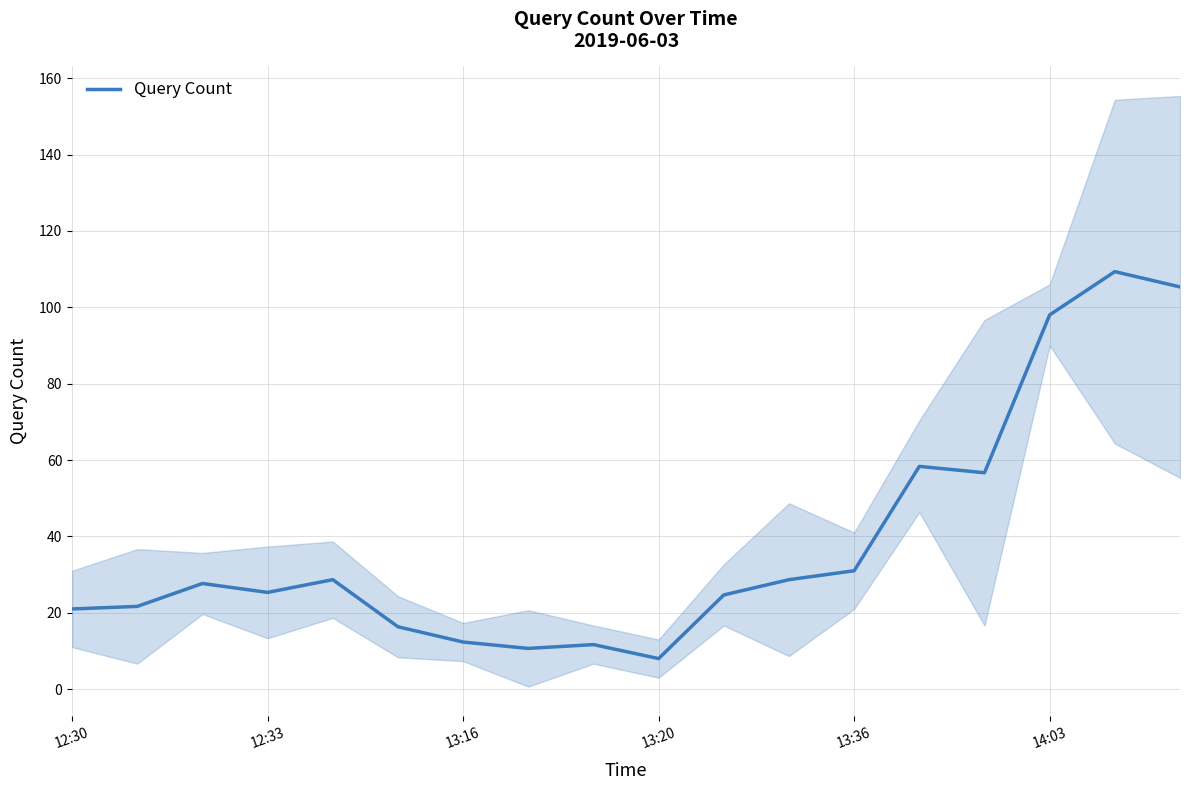

What is the sum of the values at 17 and 8?

117.0